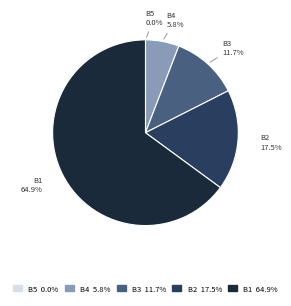

Is there any slice that represents more than half of the pie?

Yes